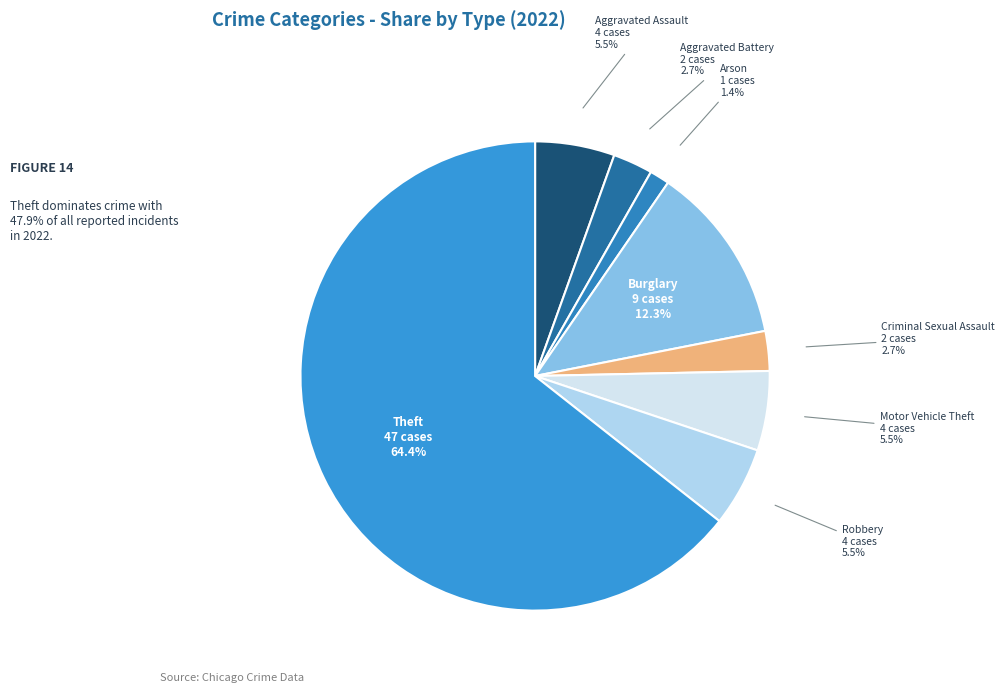

To the nearest percent, what portion does Arson represent?

1%